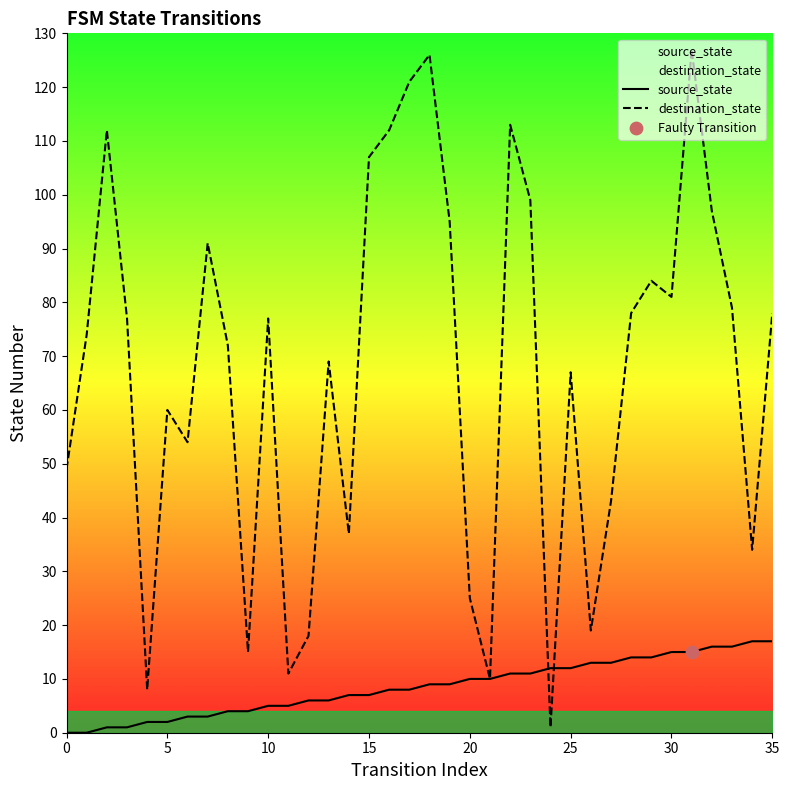

At which category is the sum across all series the highest?

31